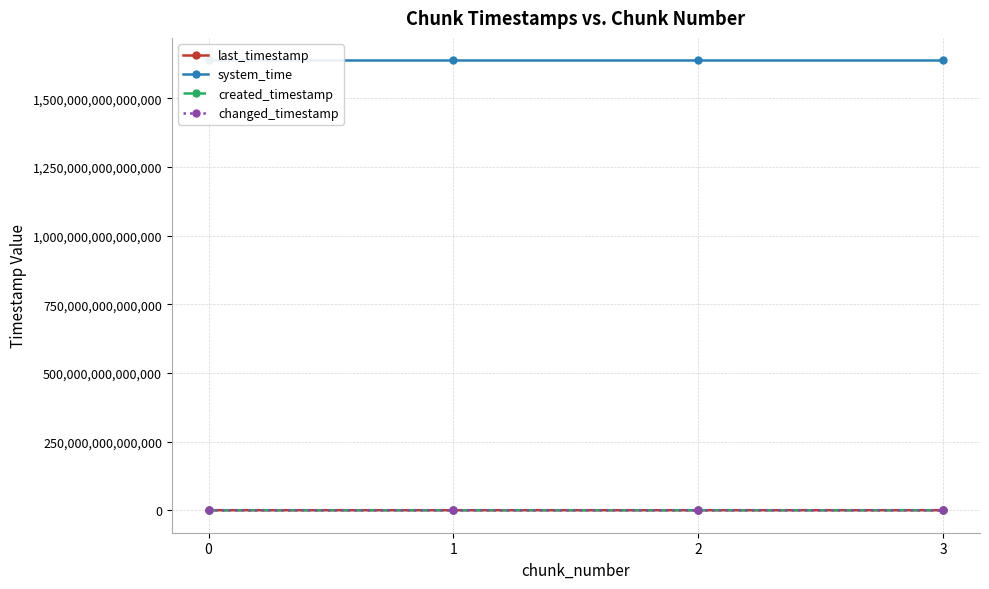

Which series has the largest total across all categories?

system_time